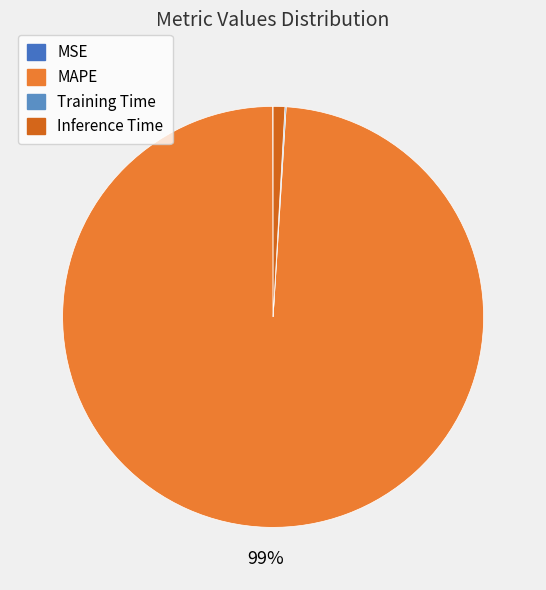

Which has a higher value, Training Time or MSE?

Training Time